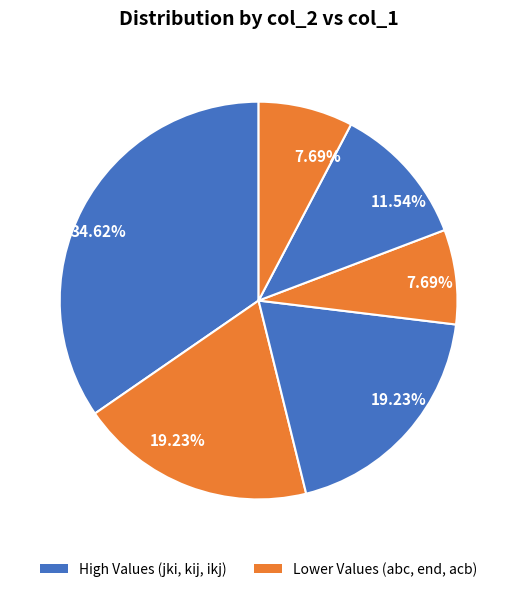

Does any single category account for the majority?

No